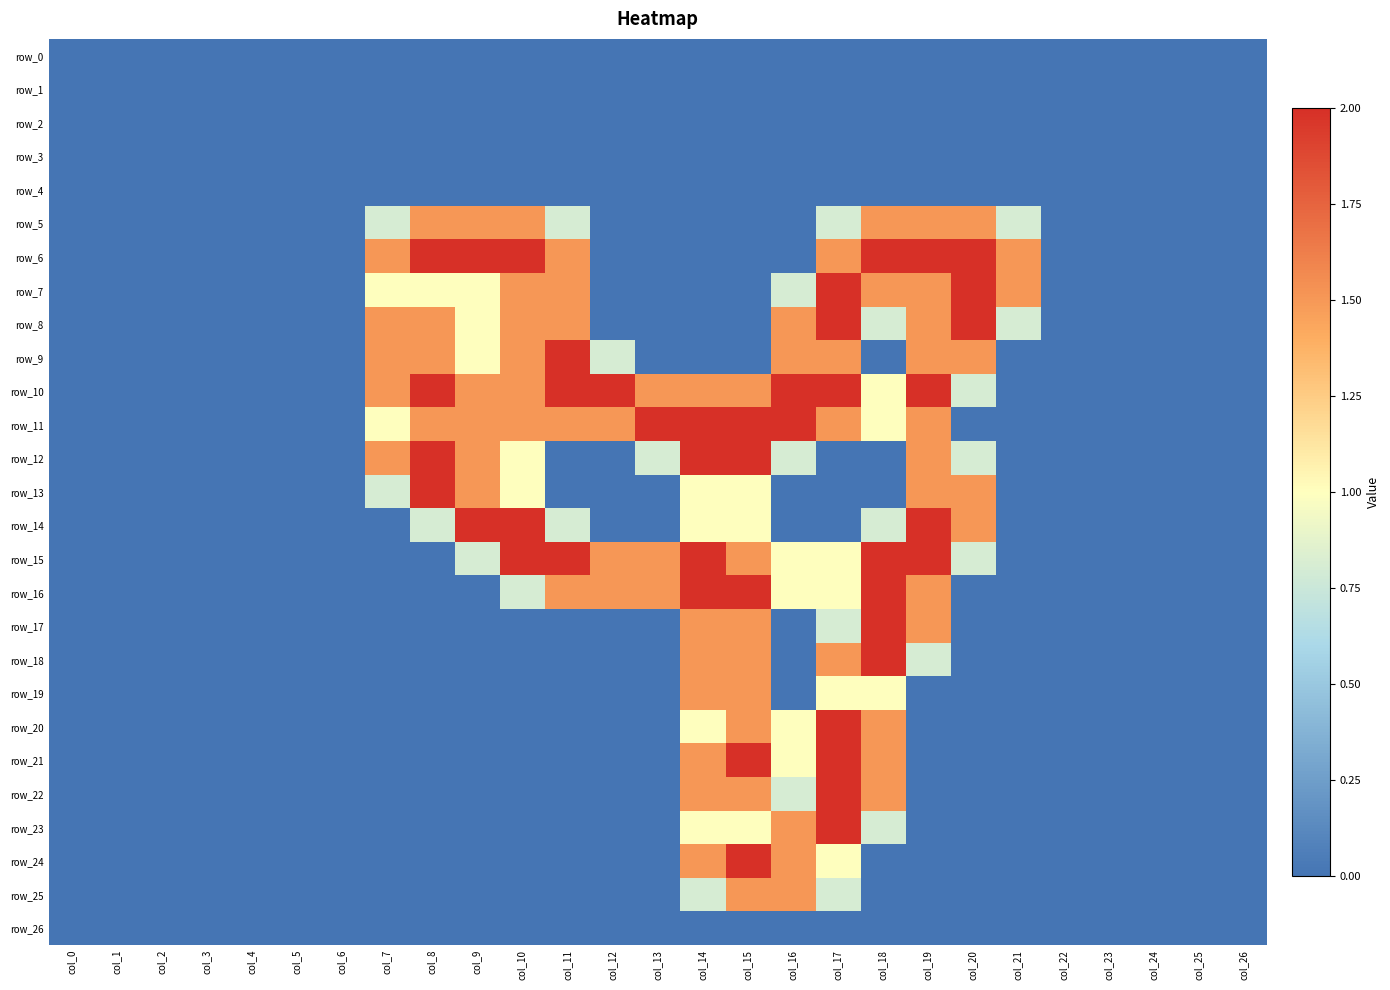

What is the difference between the maximum and second lowest values in the row_20 series?

2.0